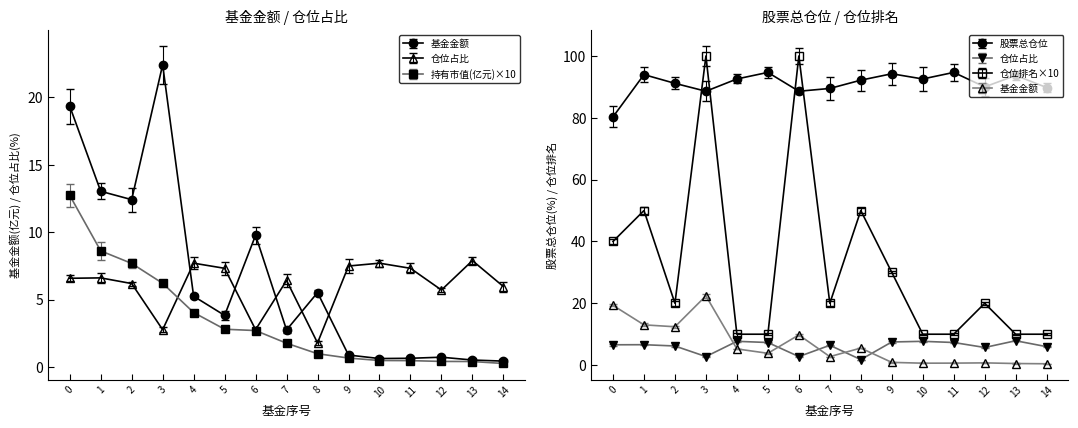

What is the sum of the 仓位排名 values at 12 and 3?

120.0